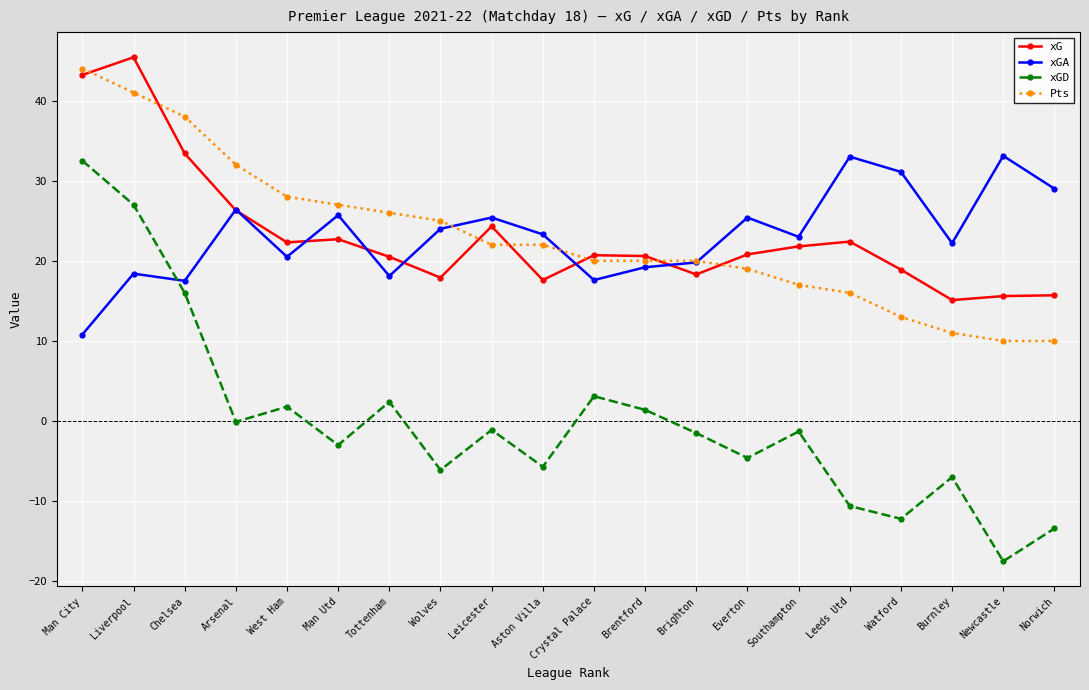

How many lines are shown in the chart?

4